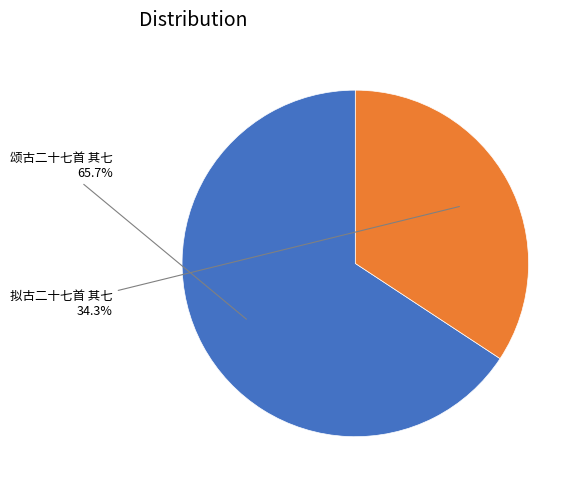

Is it true that 拟古二十七首 其七 is 34% of the pie?

True